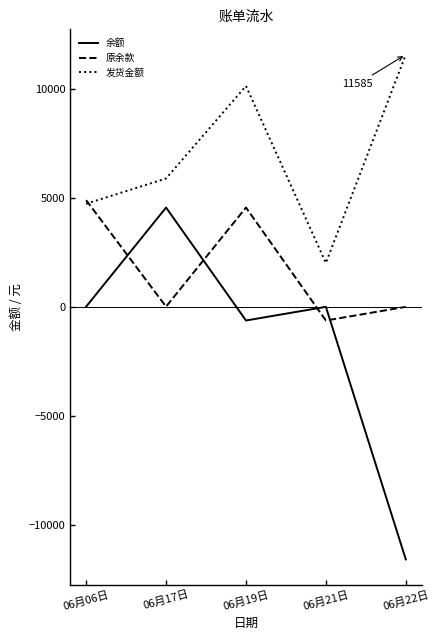

The value of 余额 at 06月17日 is 3079. True or false?

False